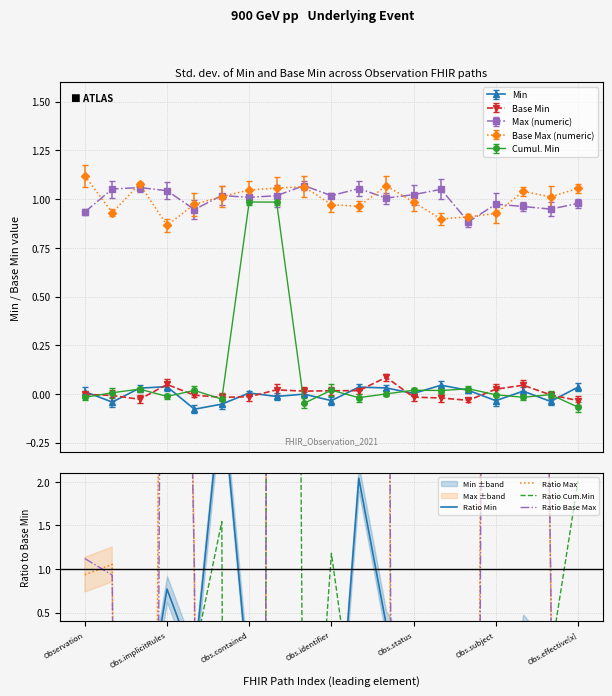

What is the greatest value displayed?

73.2